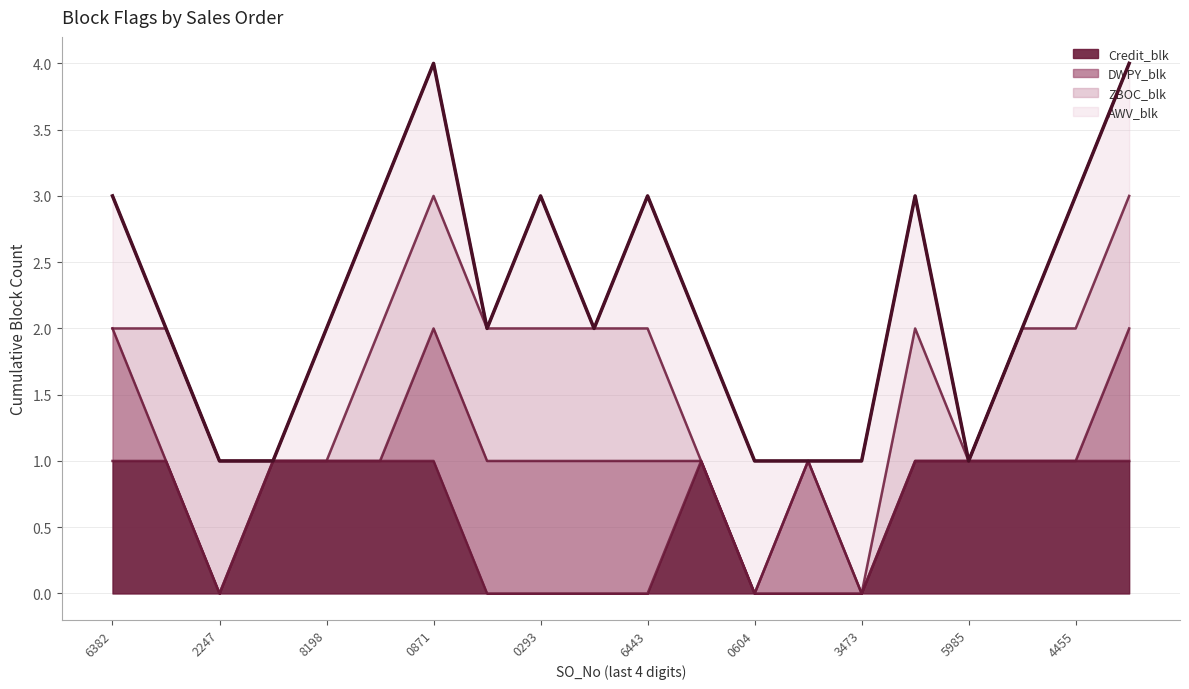

What value does the data have at 17?

2